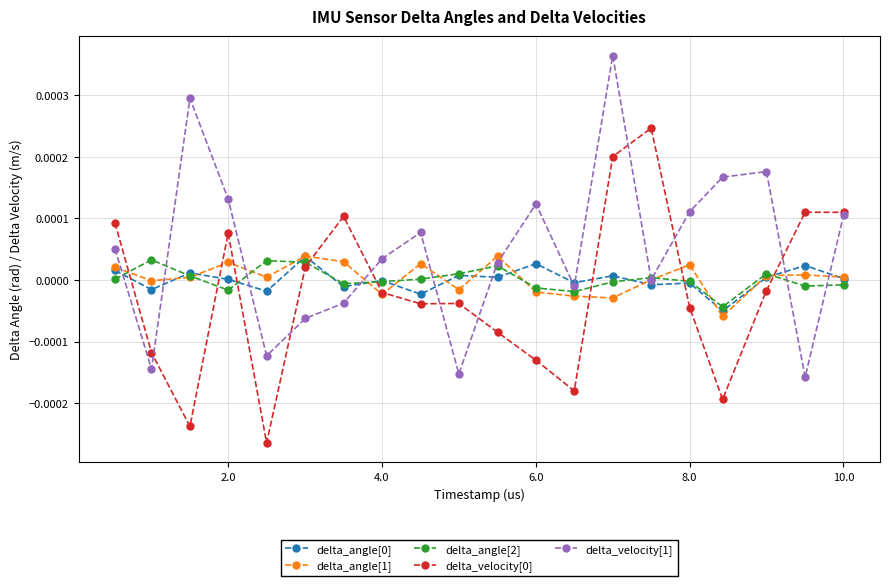

In delta_velocity[1], how many points are higher than both neighbors (excluding endpoints)?

5